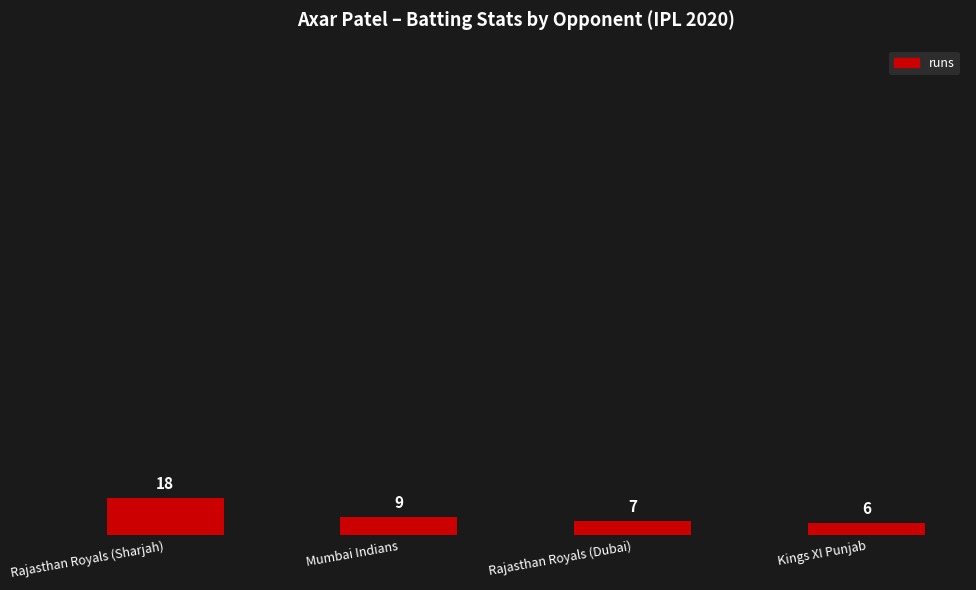

Which has a higher value, Mumbai Indians or Rajasthan Royals (Dubai)?

Mumbai Indians